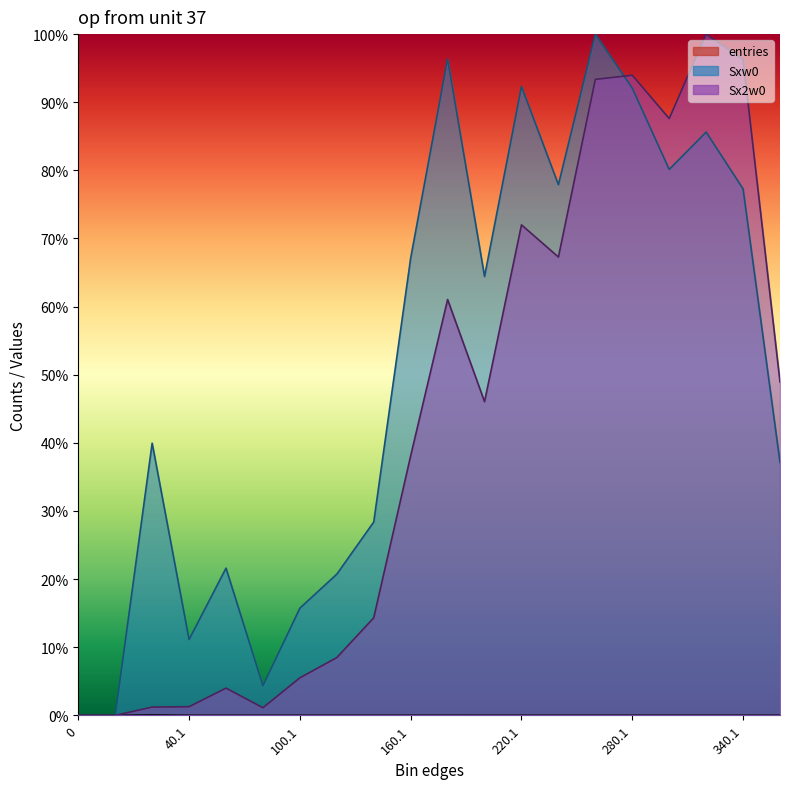

Reading left to right, extract all data points from this chart.

Sxw0: 0=0.0	0.9=0.0	20.1=40.0	40.1=11.1	60.1=21.6	80.1=4.3	100.1=15.7	120.1=20.7	140.1=28.4	160.1=67.1	180.1=96.4	200.1=64.4	220.1=92.3	240.1=77.9	260.1=100.0	280.1=92.1	300.1=80.1	320.1=85.6	340.1=77.3	360.1=37.1
Sx2w0: 0=0.0	0.9=0.0	20.1=1.2	40.1=1.3	60.1=4.0	80.1=1.1	100.1=5.5	120.1=8.5	140.1=14.3	160.1=38.1	180.1=61.0	200.1=46.0	220.1=72.0	240.1=67.3	260.1=93.4	280.1=94.0	300.1=87.6	320.1=100.0	340.1=96.3	360.1=48.9